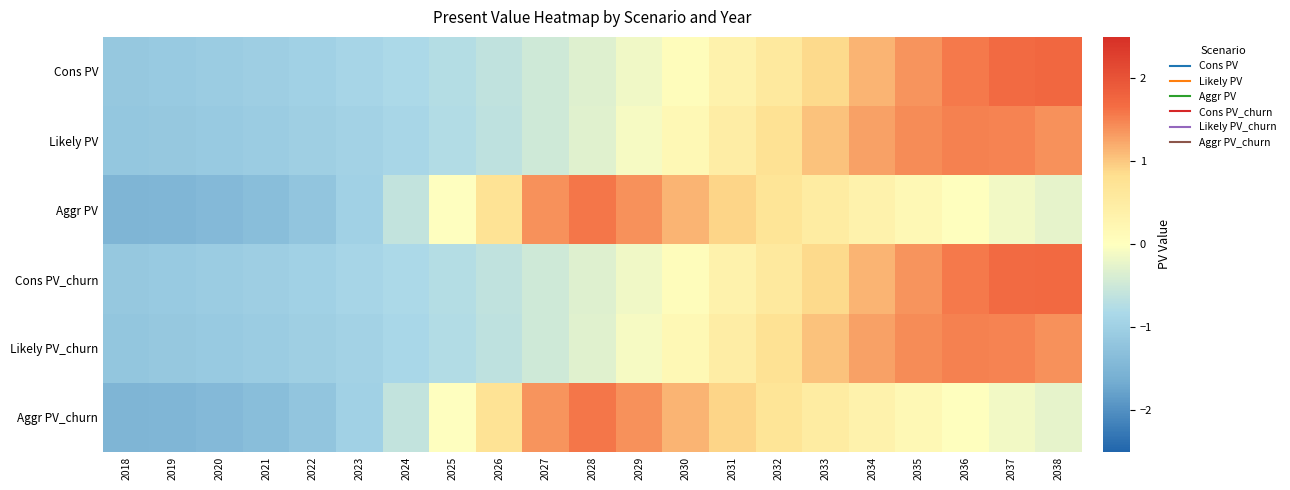

Which has a higher value, 2022 or 2019?

2022